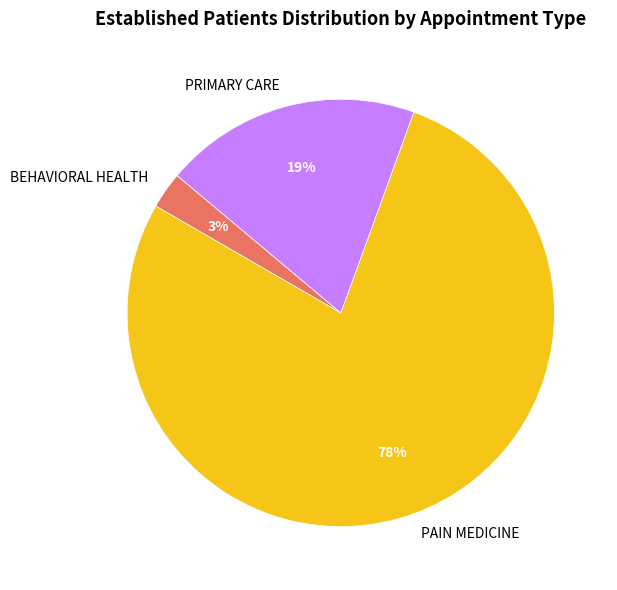

Rank the categories by value from lowest to highest.

BEHAVIORAL HEALTH, PRIMARY CARE, PAIN MEDICINE